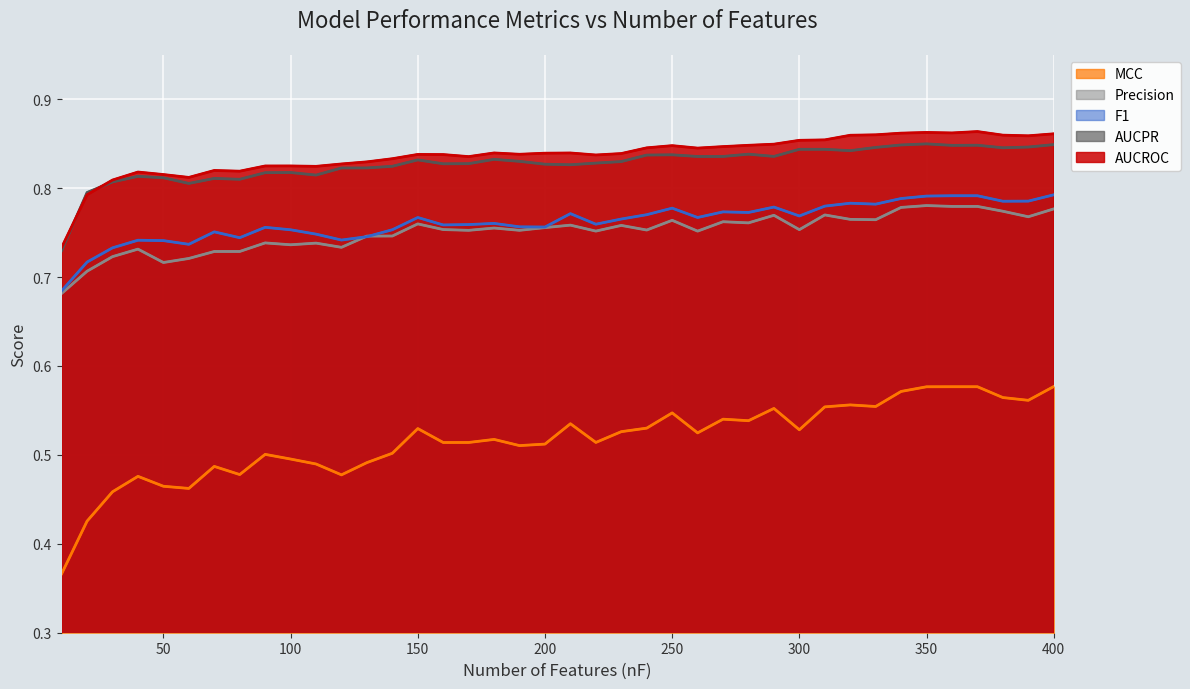

Does the chart display data point markers on the line(s)?

No